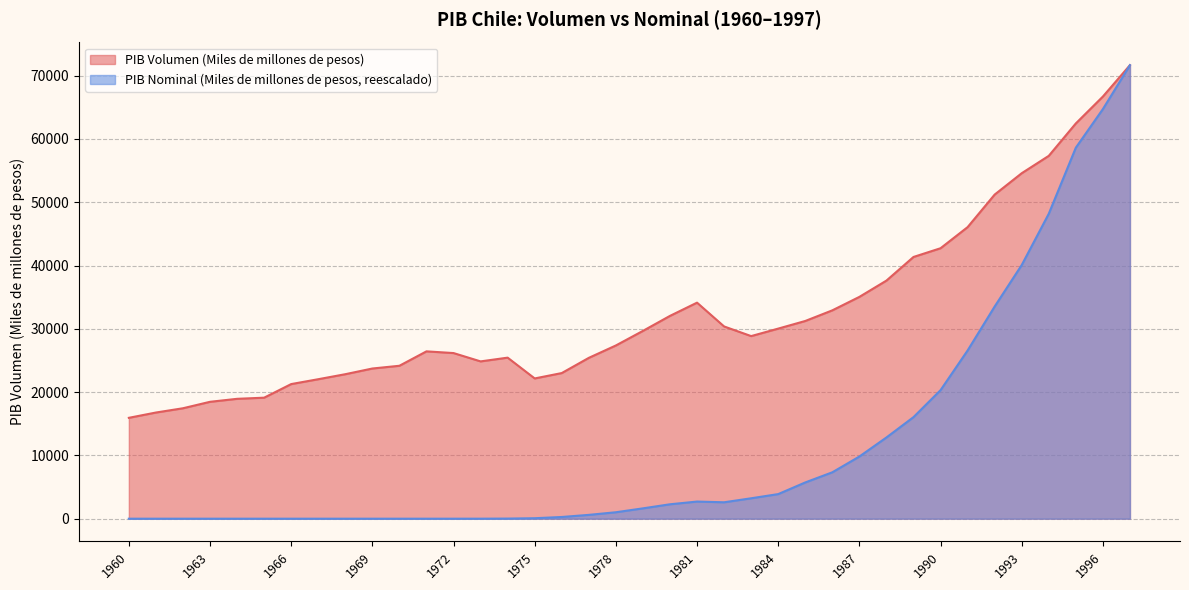

True or false: PIB Volumen (Miles de millones de pesos) and PIB Nominal (Miles de millones de pesos) cross at least once.

False